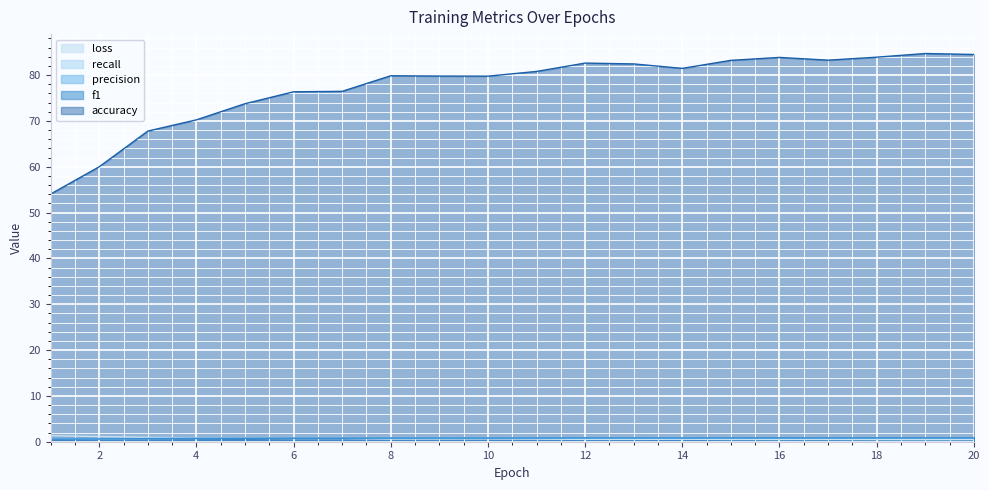

What is the maximum value for f1?

0.8